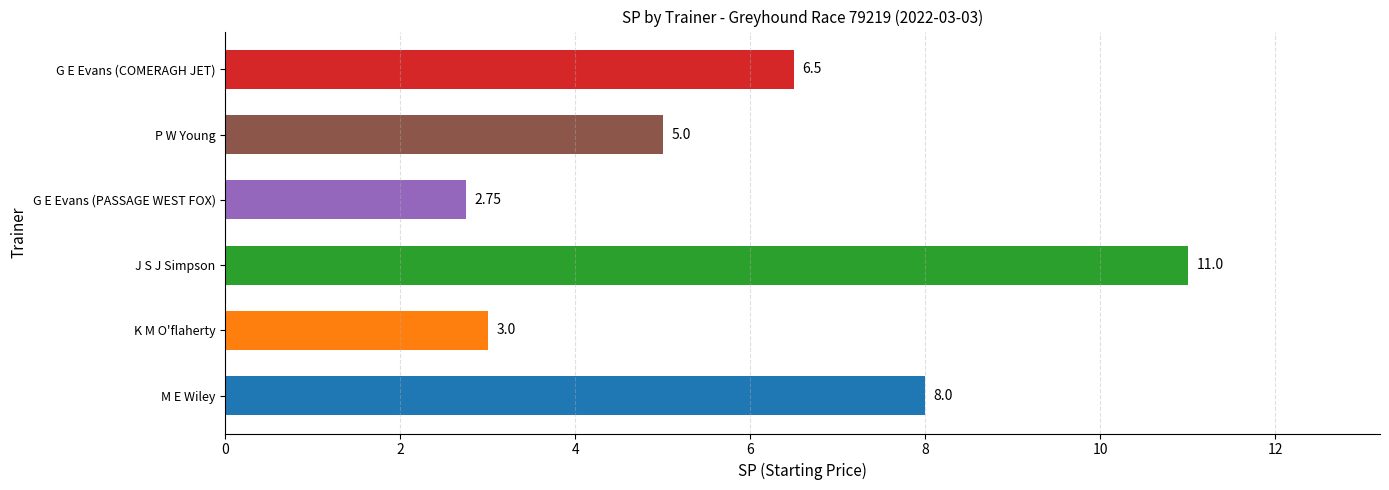

Rank the categories by value from highest to lowest.

J S J Simpson, M E Wiley, G E Evans (COMERAGH JET), P W Young, K M O'flaherty, G E Evans (PASSAGE WEST FOX)